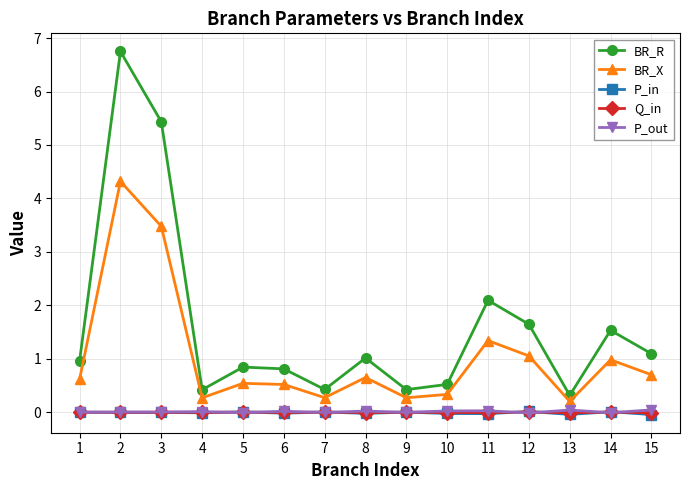

What is the lowest value of the BR_R series?

0.3